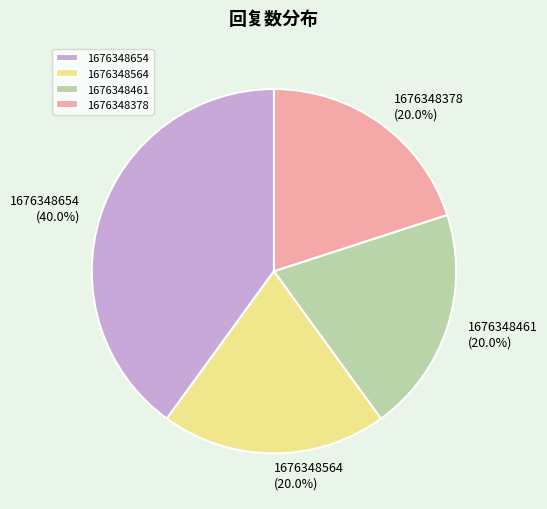

Is there a majority slice in this chart?

No